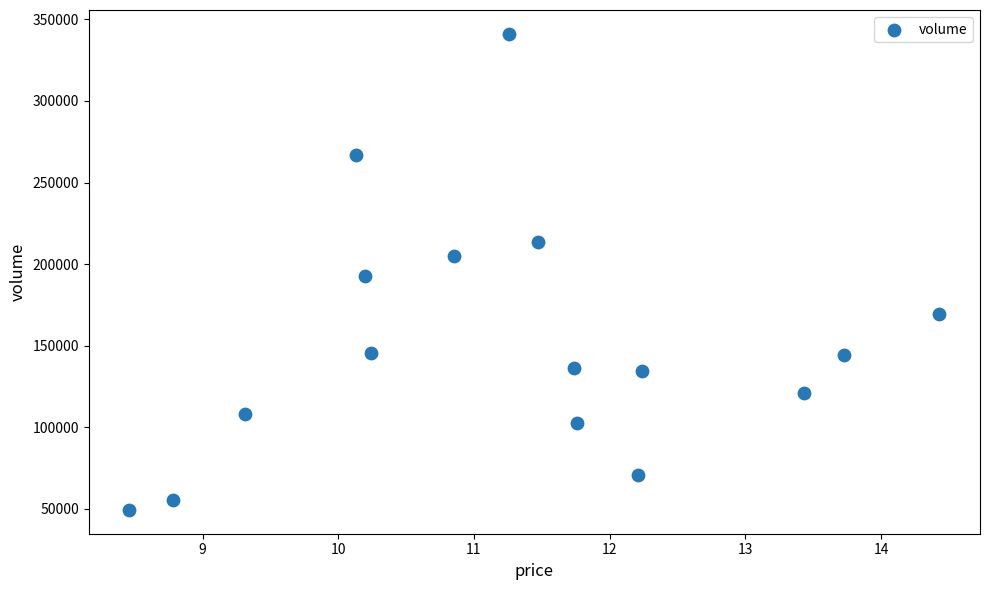

What is the range of Y values (max minus min)?

291666